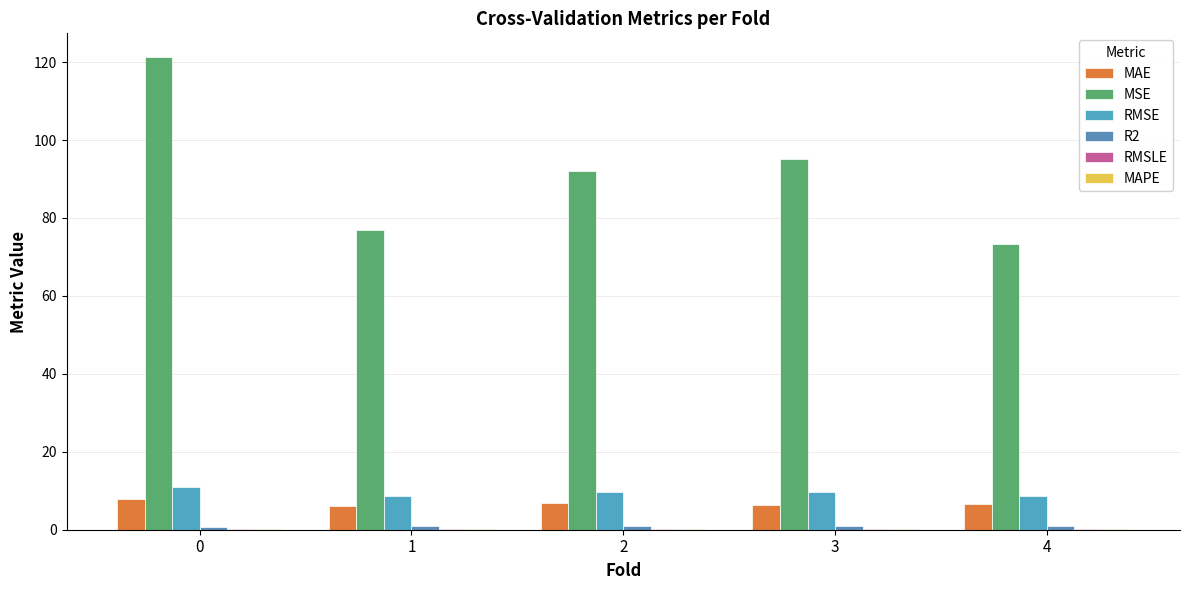

How many MAPE values are between 0 and 1?

5